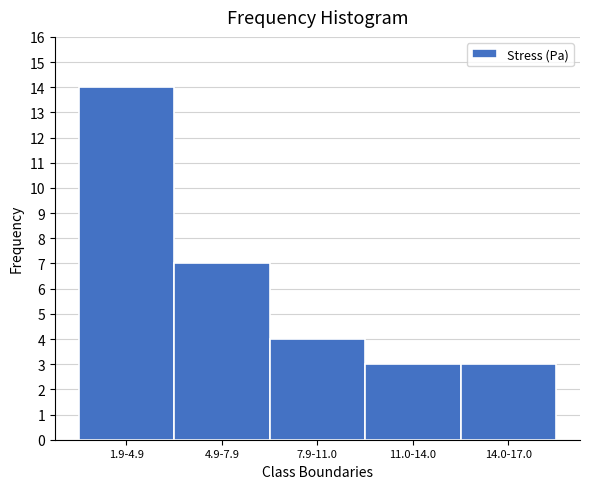

Reading left to right, list all the values displayed in this chart.

14	7	4	3	3